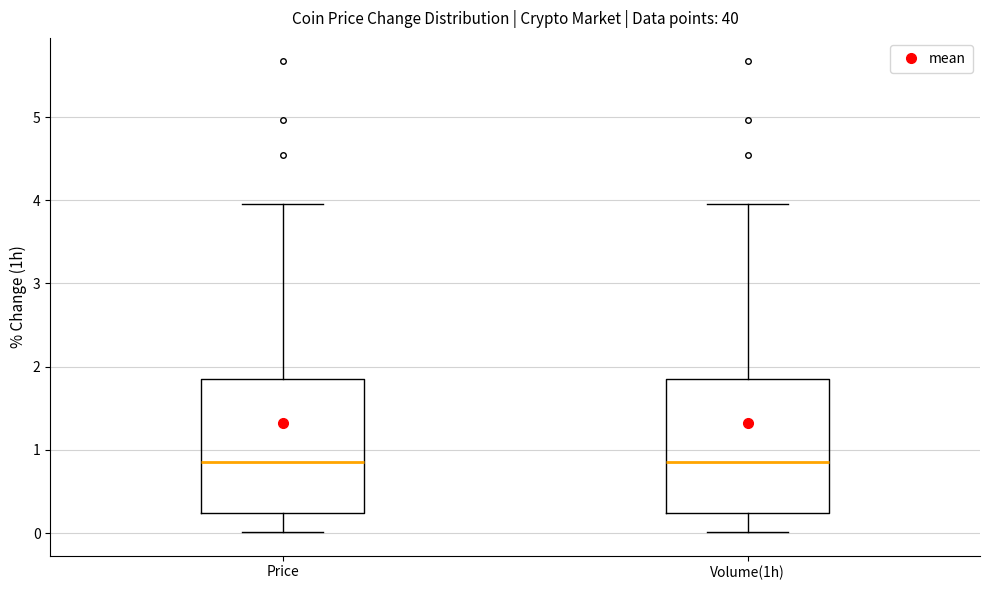

Where does the lower whisker of the box for Volume(1h) end on the y-axis? The values are not printed on the chart, so give them approximately, as read against the axis.

0.0